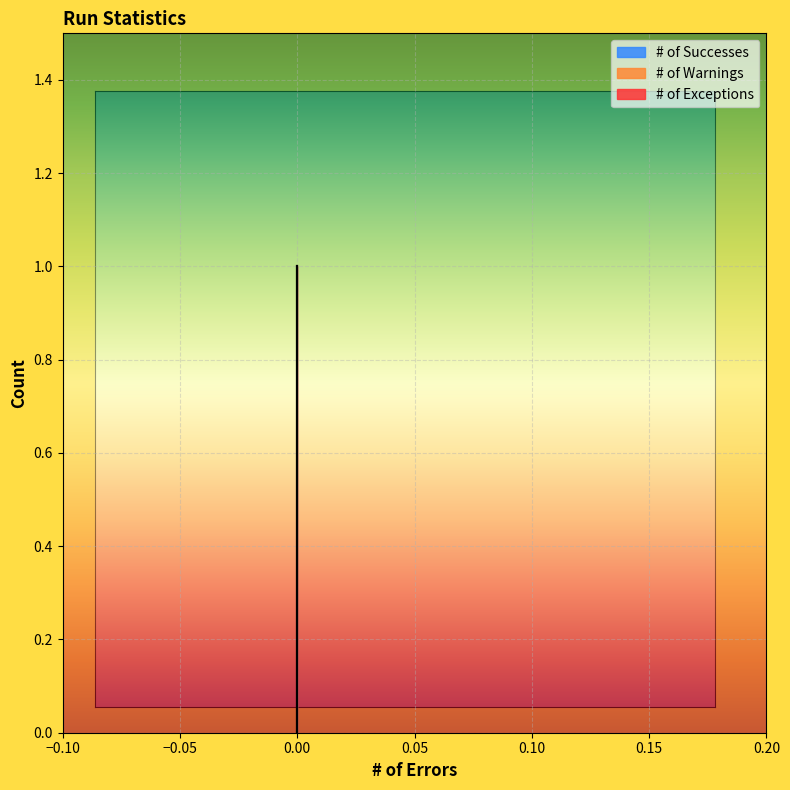

The value of # of Successes at 0 is 0. True or false?

True